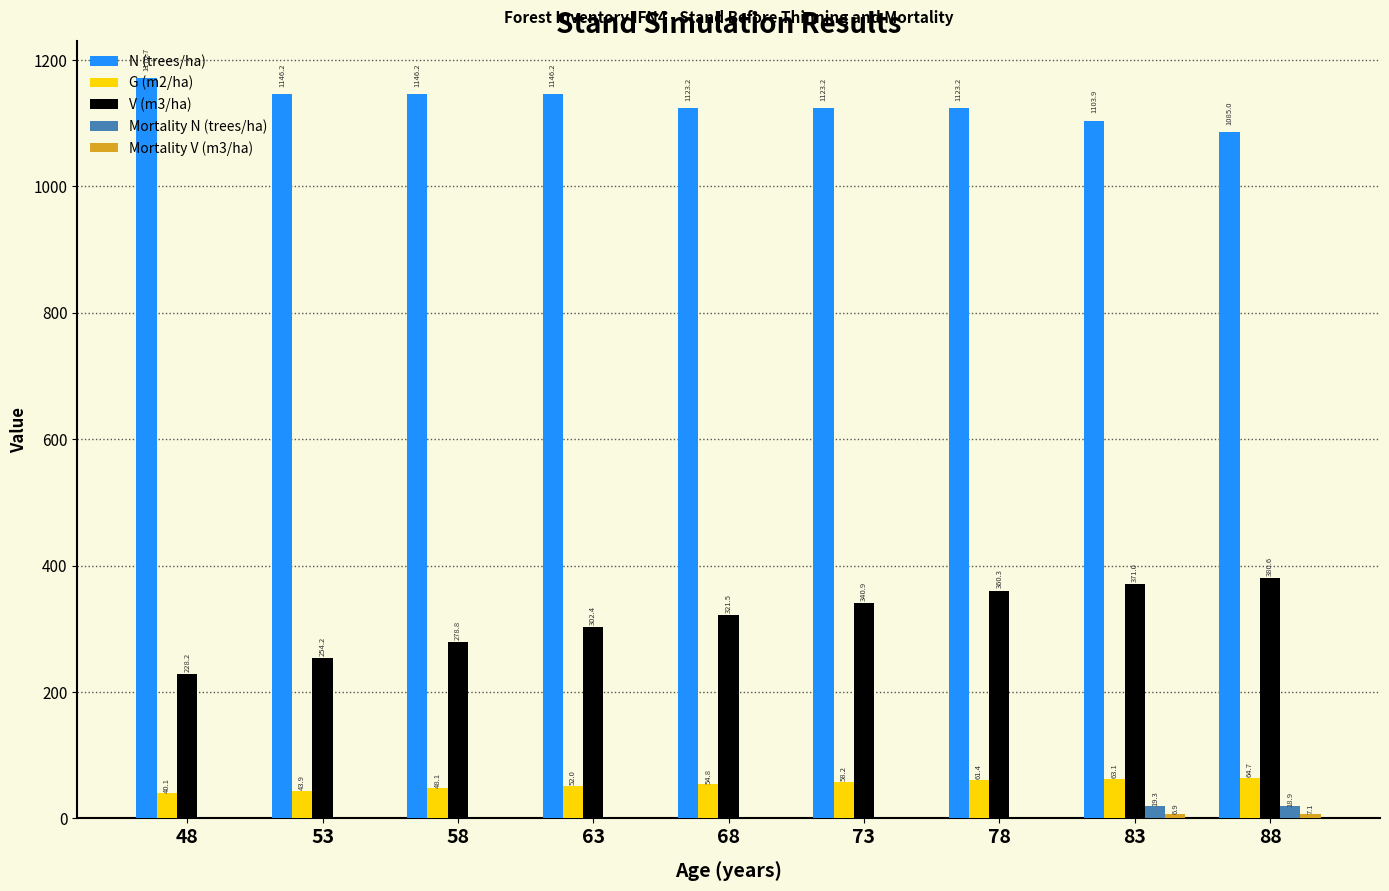

What is the highest value of the N (trees/ha) series?

1170.7